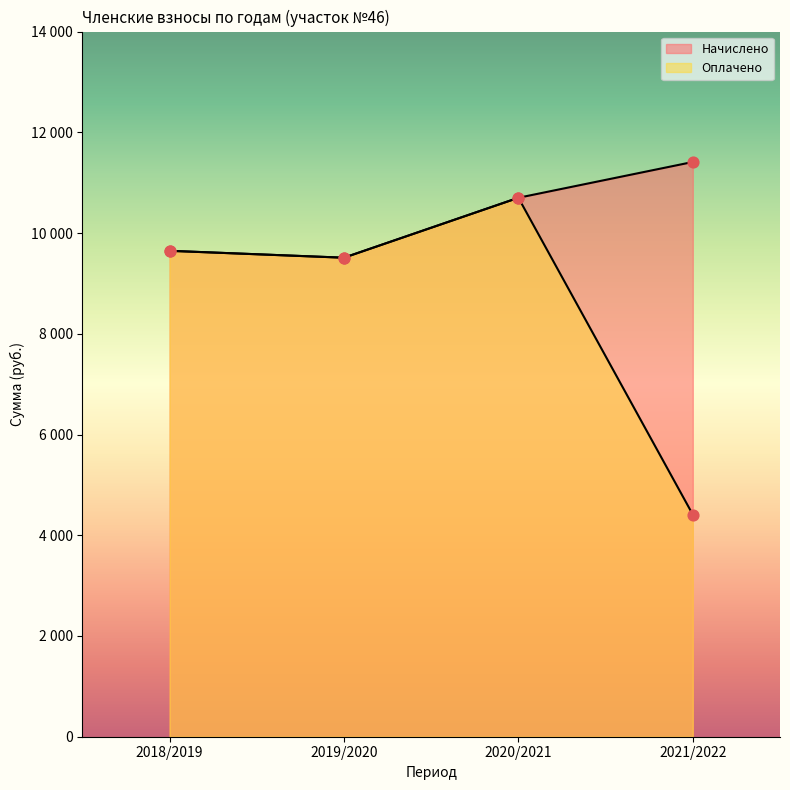

Is the value of Оплачено at 2018/2019 greater than the value of Начислено at 2019/2020?

Yes